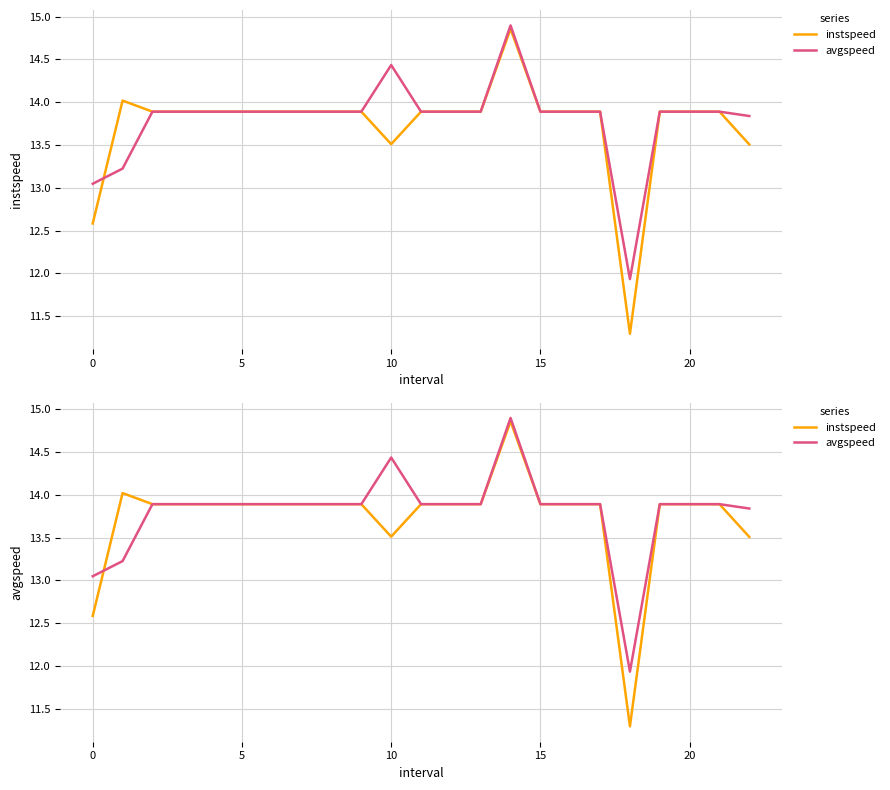

Reading left to right, extract all data points from this chart.

instspeed: 12.6	14.0	13.9	13.9	13.9	13.9	13.9	13.9	13.9	13.9	13.5	13.9	13.9	13.9	14.9	13.9	13.9	13.9	11.3	13.9	13.9	13.9	13.5
avgspeed: 13.0	13.2	13.9	13.9	13.9	13.9	13.9	13.9	13.9	13.9	14.4	13.9	13.9	13.9	14.9	13.9	13.9	13.9	11.9	13.9	13.9	13.9	13.8